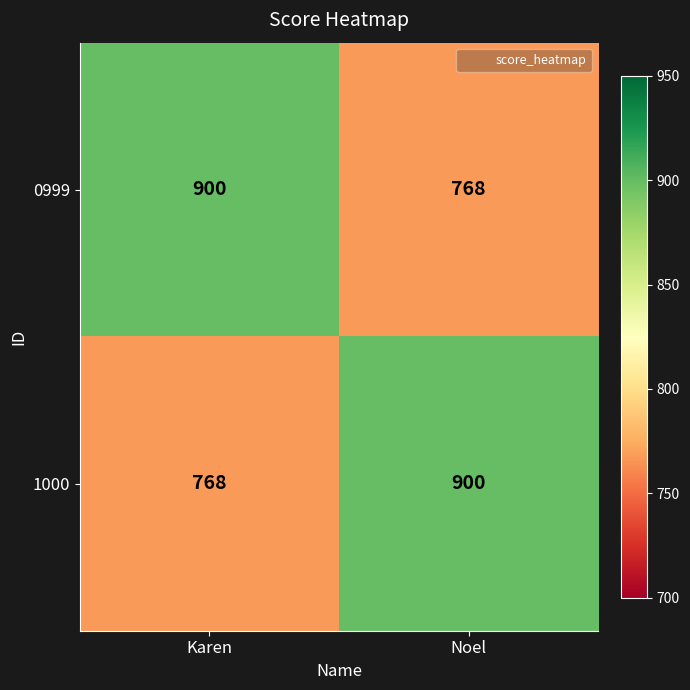

True or false: 0999 has a value of 391 at Noel.

False